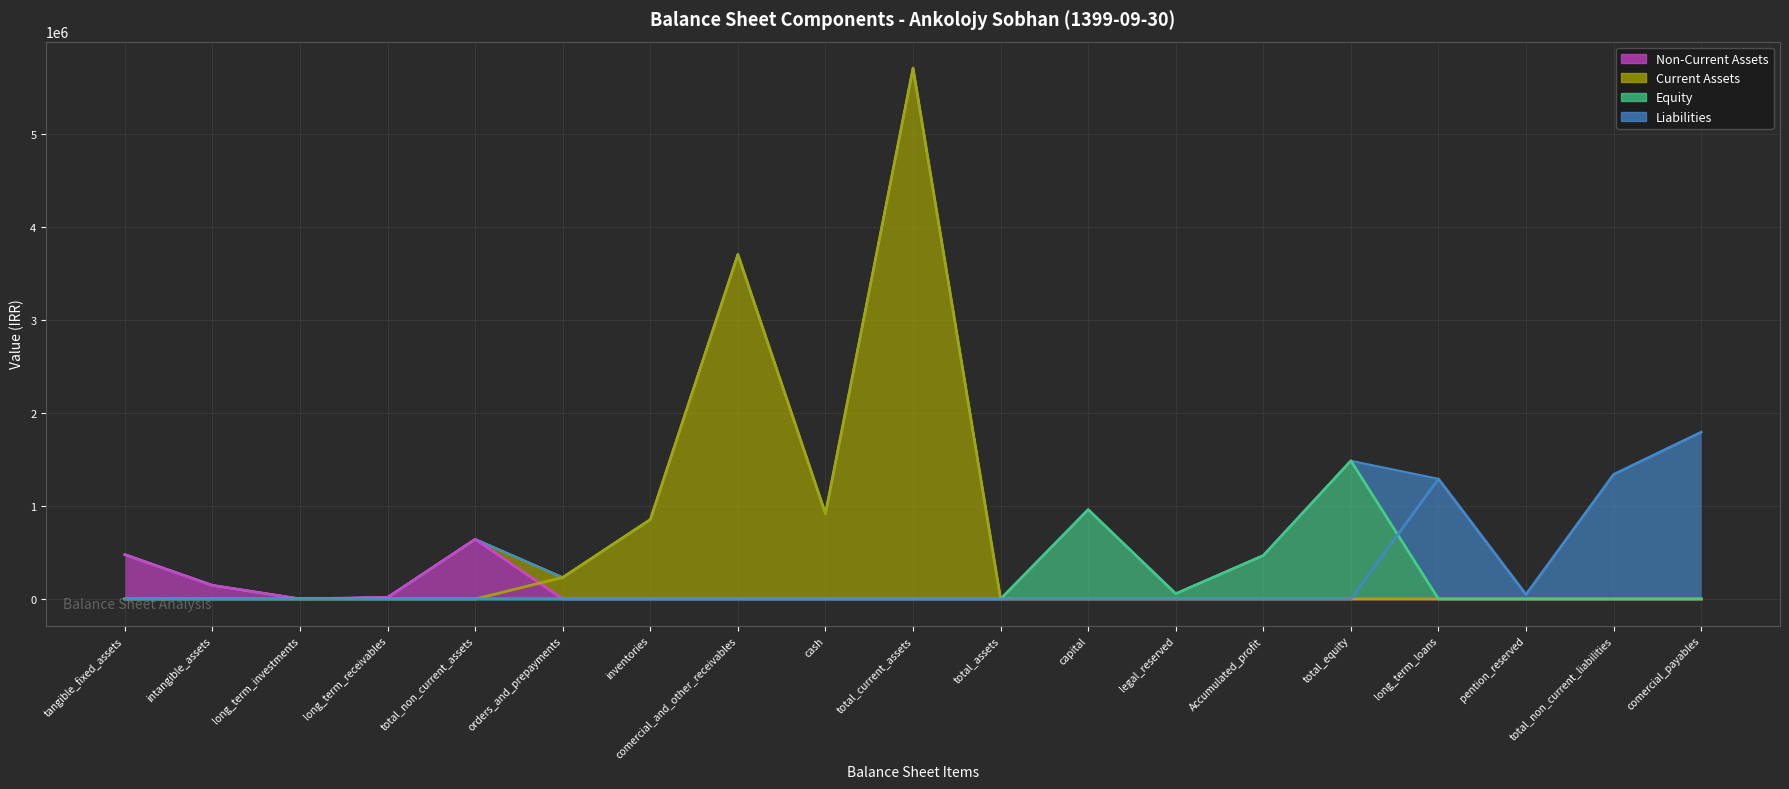

List the series in order of their peak value, highest first.

Current Assets, Liabilities, Equity, Non-Current Assets